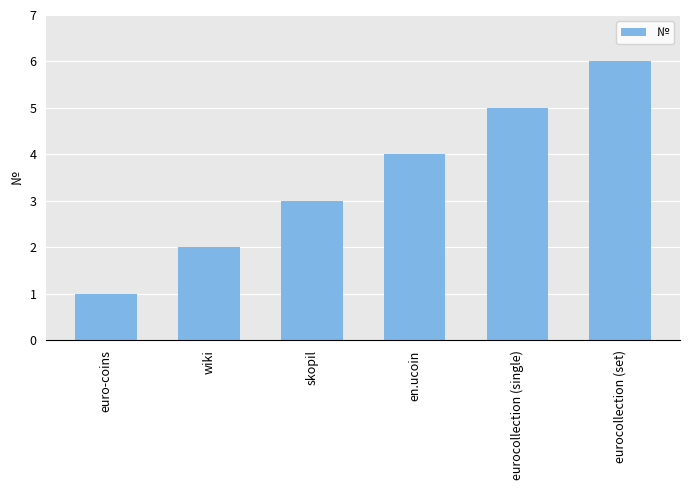

List the labels in order of value, smallest first.

euro-coins, wiki, skopil, en.ucoin, eurocollection (single), eurocollection (set)